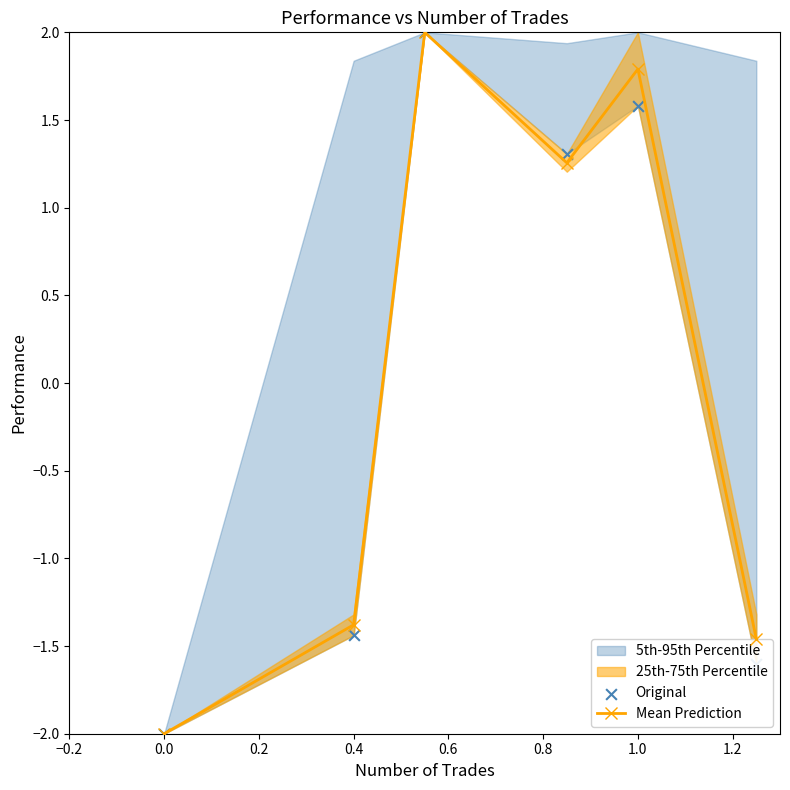

Which series has the largest total across all categories?

Mean Prediction